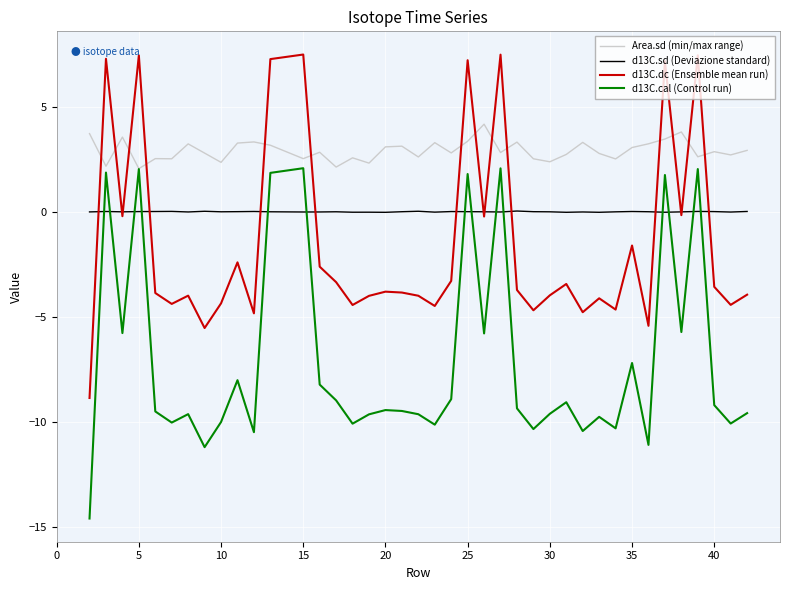

Which series has the largest total across all categories?

Area.sd (min/max range)